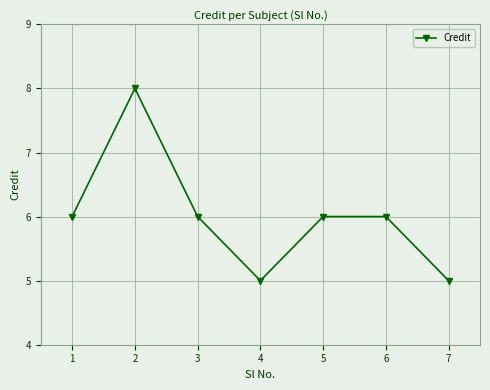

What is the change in value from 1 to 2?

+2